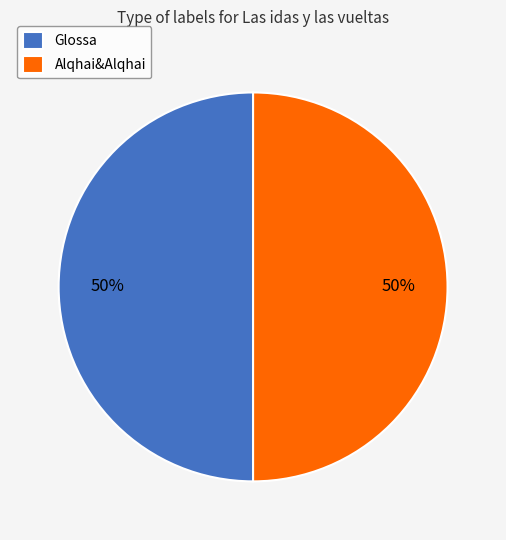

What is the ratio of the value at Glossa to the value at Alqhai&Alqhai?

1.0